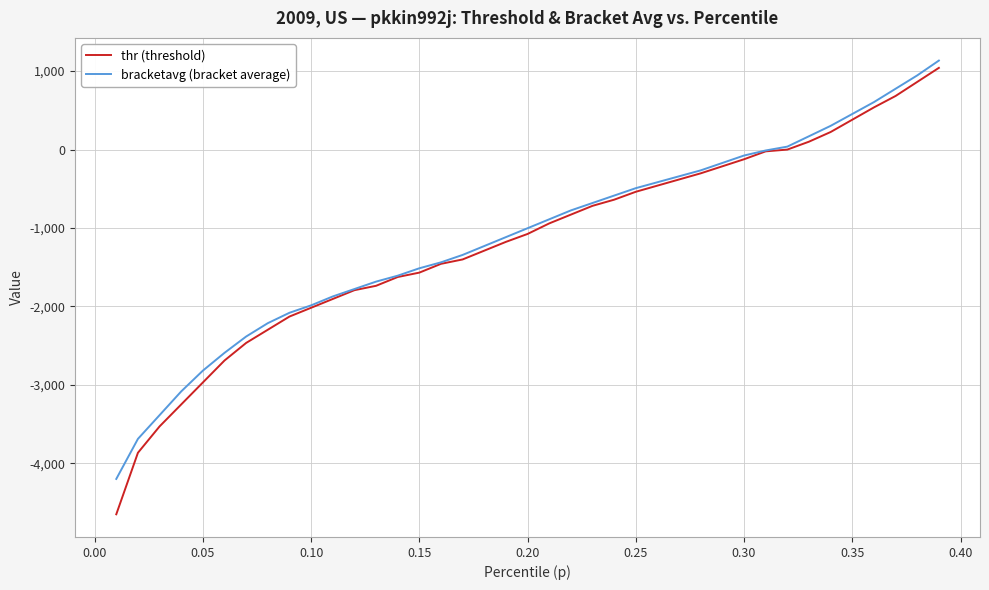

What is the highest value of the bracketavg (bracket average) series?

1134.6